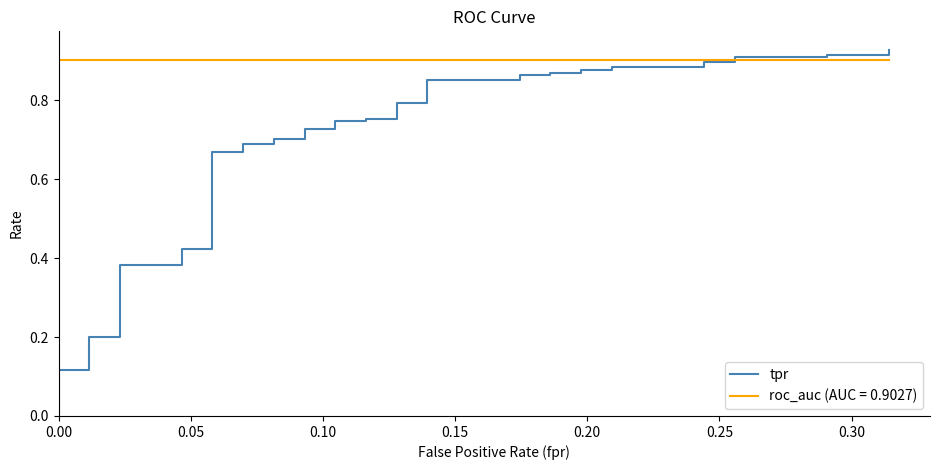

How many lines are shown in the chart?

1